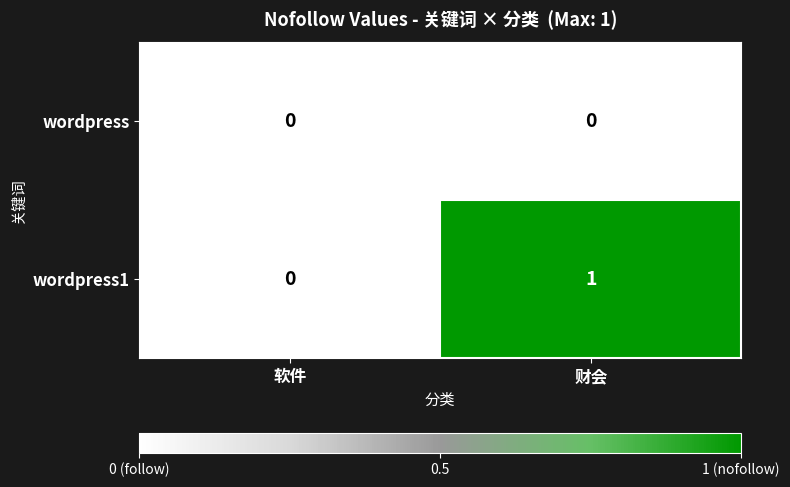

Rank the series at 财会 from lowest to highest value.

wordpress, wordpress1